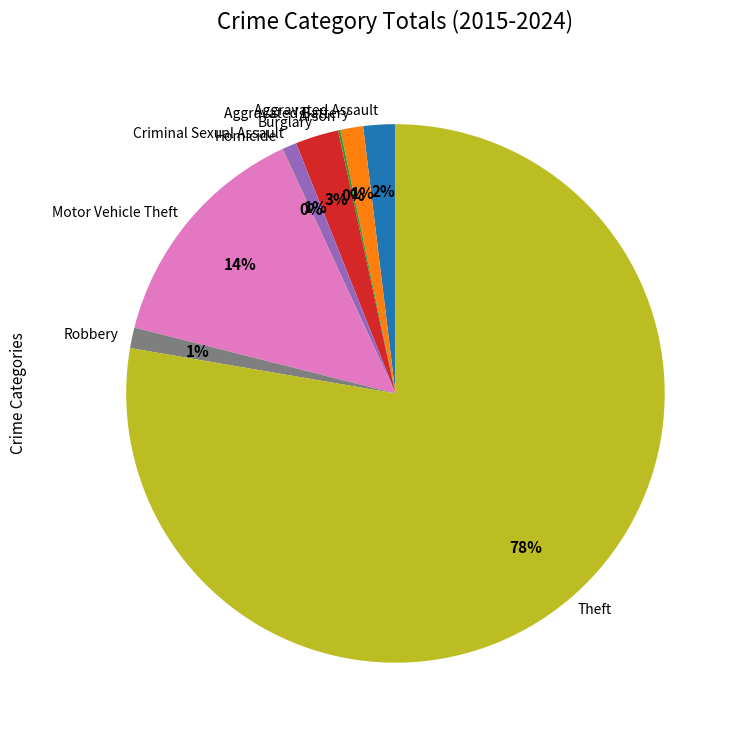

Which has a higher value, Motor Vehicle Theft or Theft?

Theft